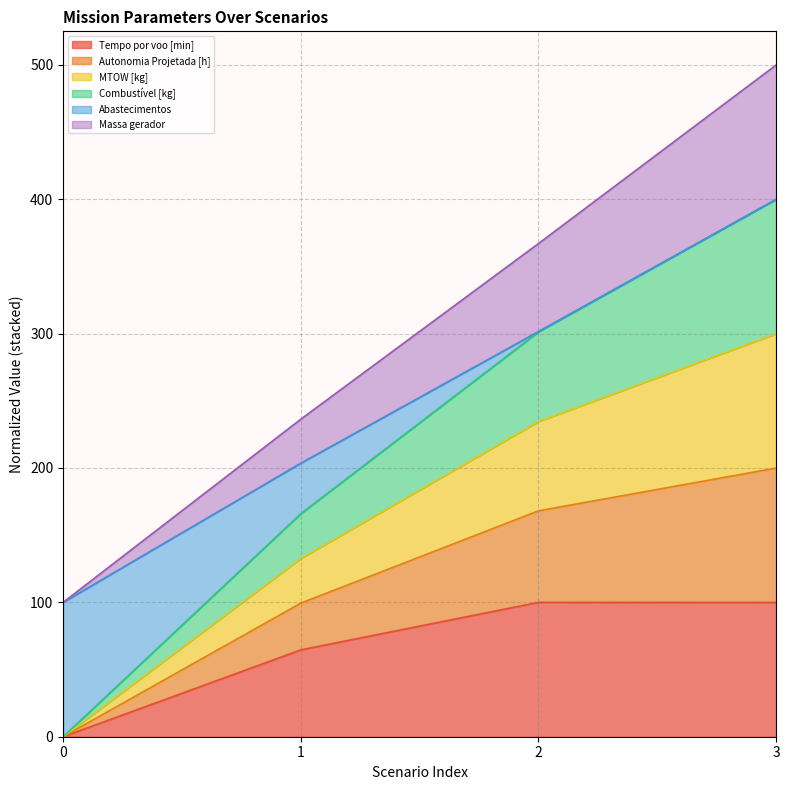

At which category is the sum across all series the highest?

3